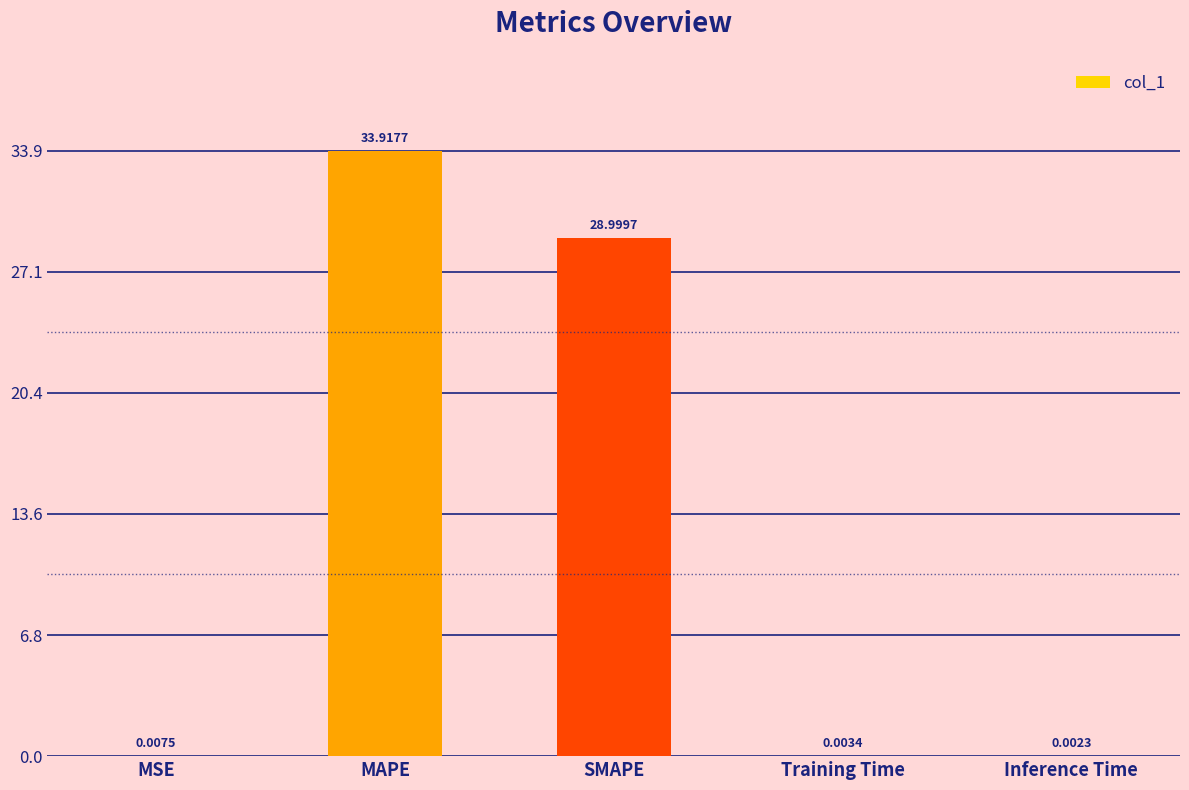

Which category has the highest value across all series?

MAPE